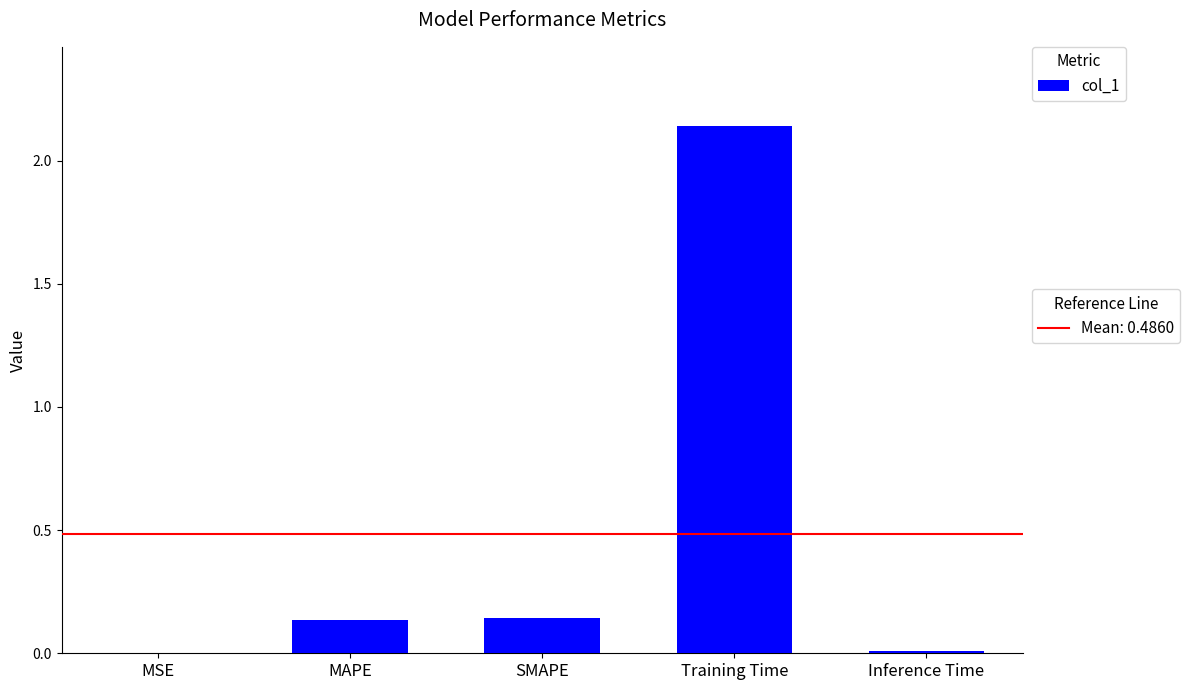

Which category has the highest value across all series?

Training Time